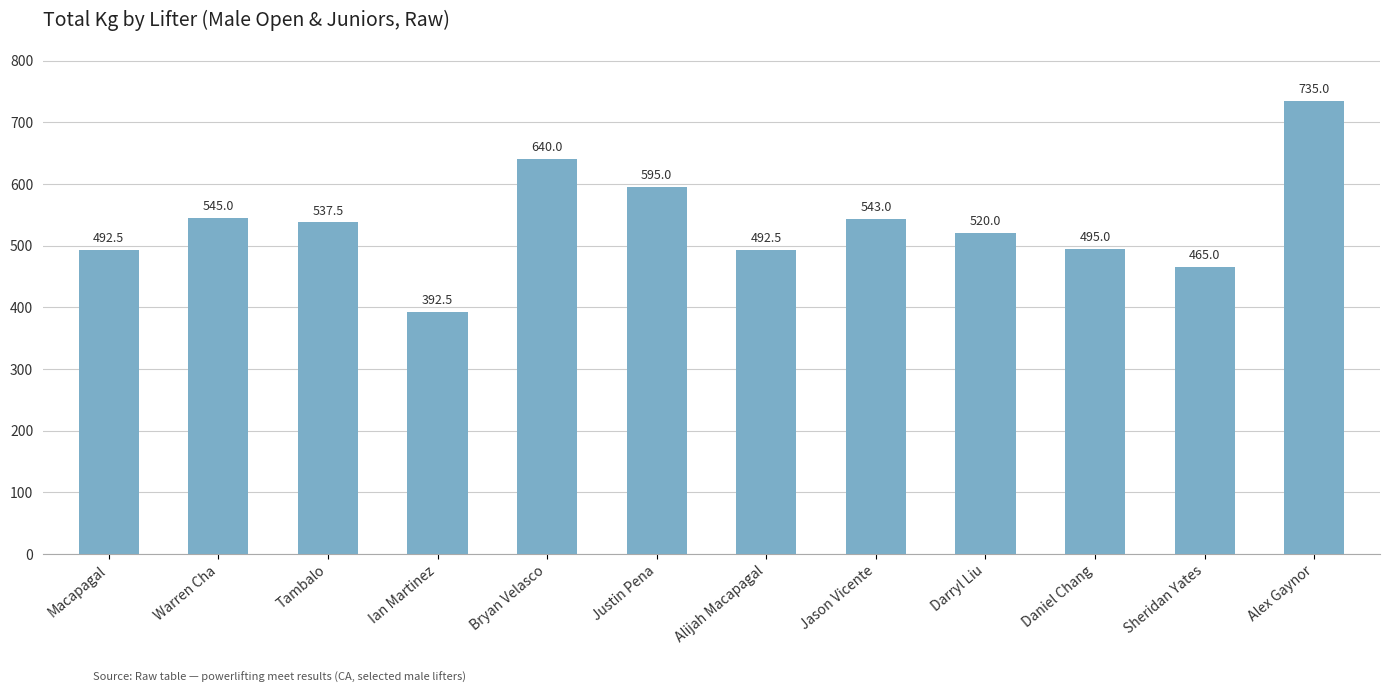

Read the value at Alijah Macapagal.

492.5